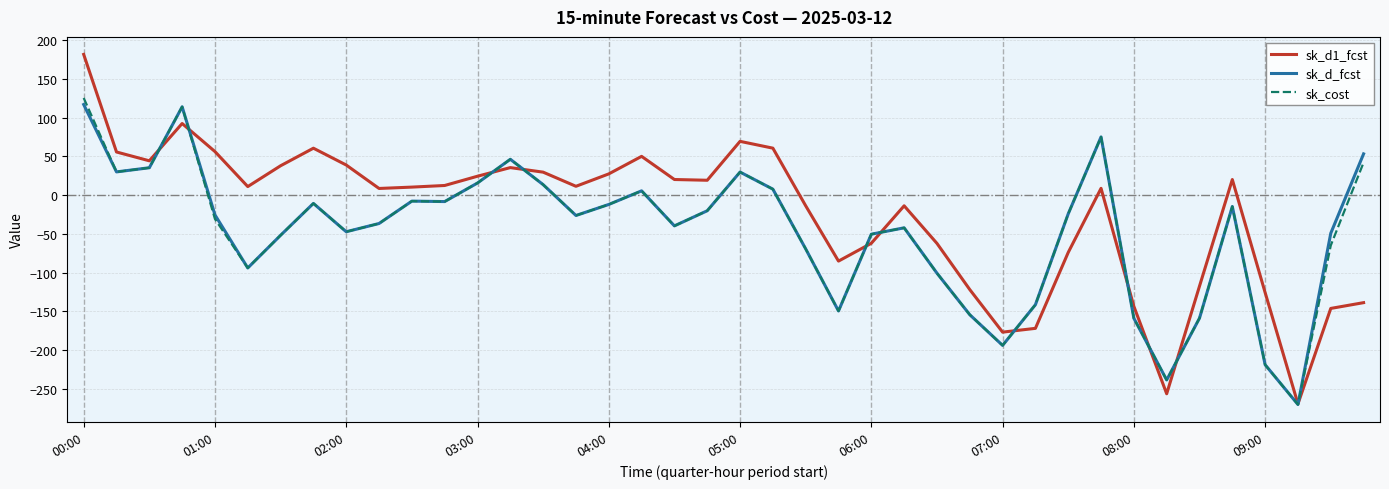

Which series has the largest total across all categories?

sk_d1_fcst